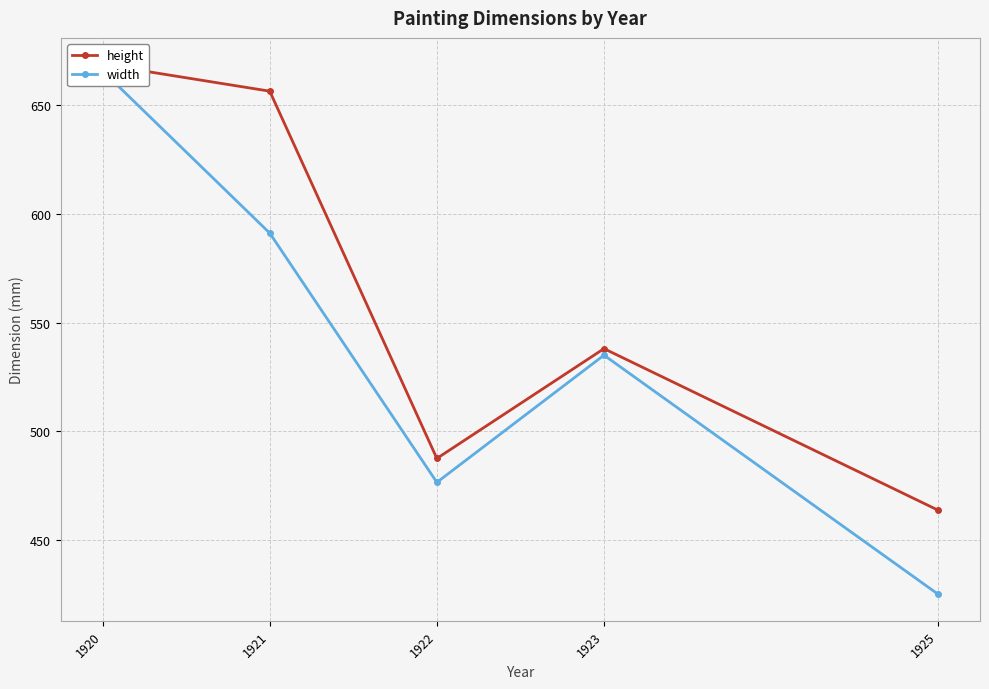

List the labels in order of width value, largest first.

1920, 1921, 1923, 1922, 1925